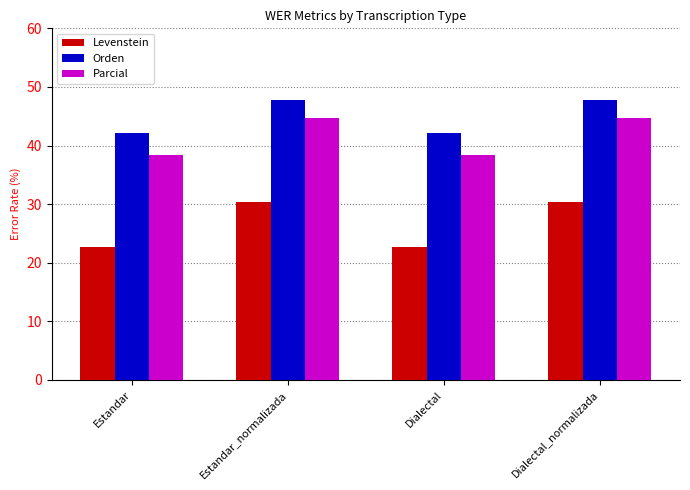

What position from the left is Dialectal_normalizada?

4